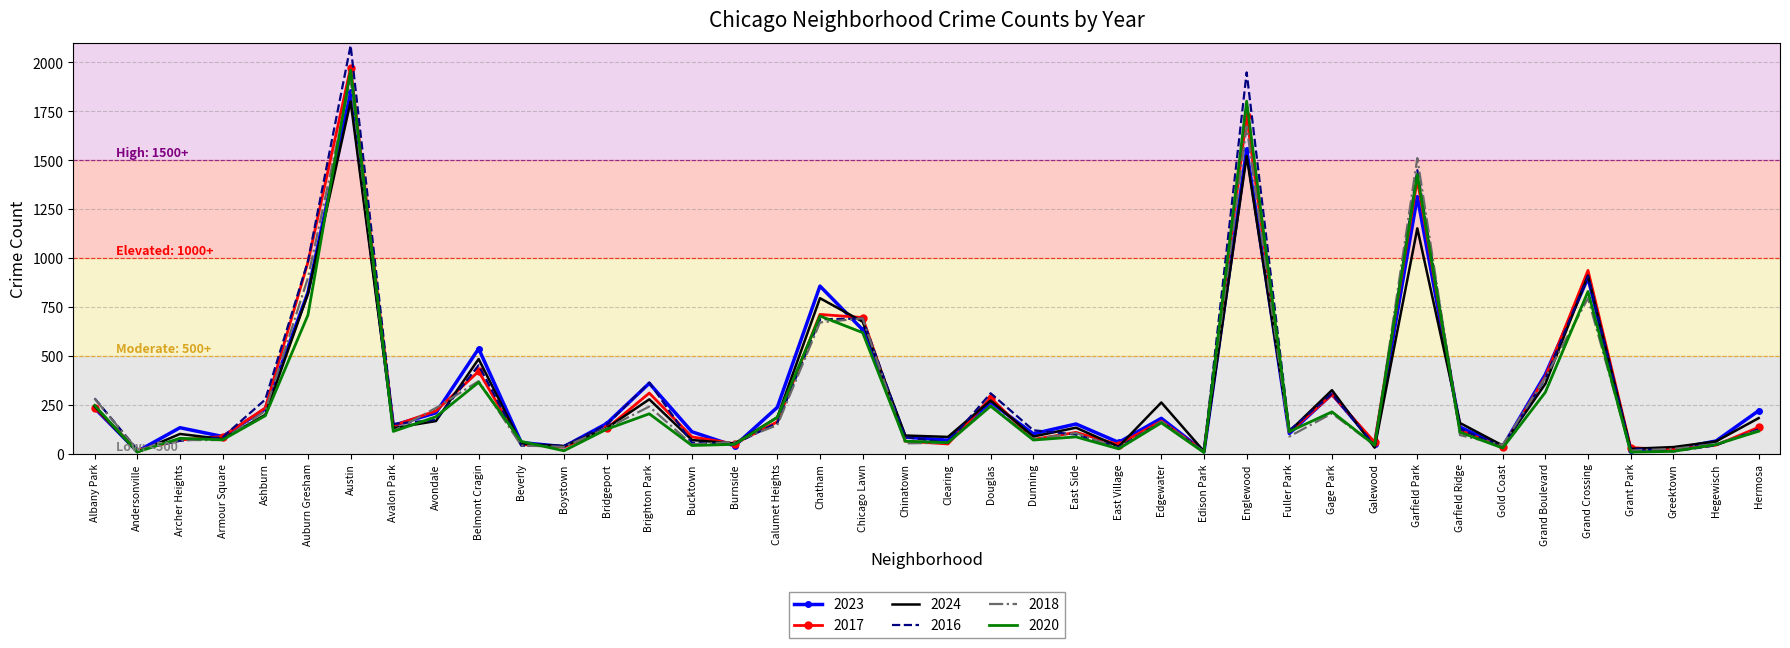

At which label does 2023 reach its peak?

Austin